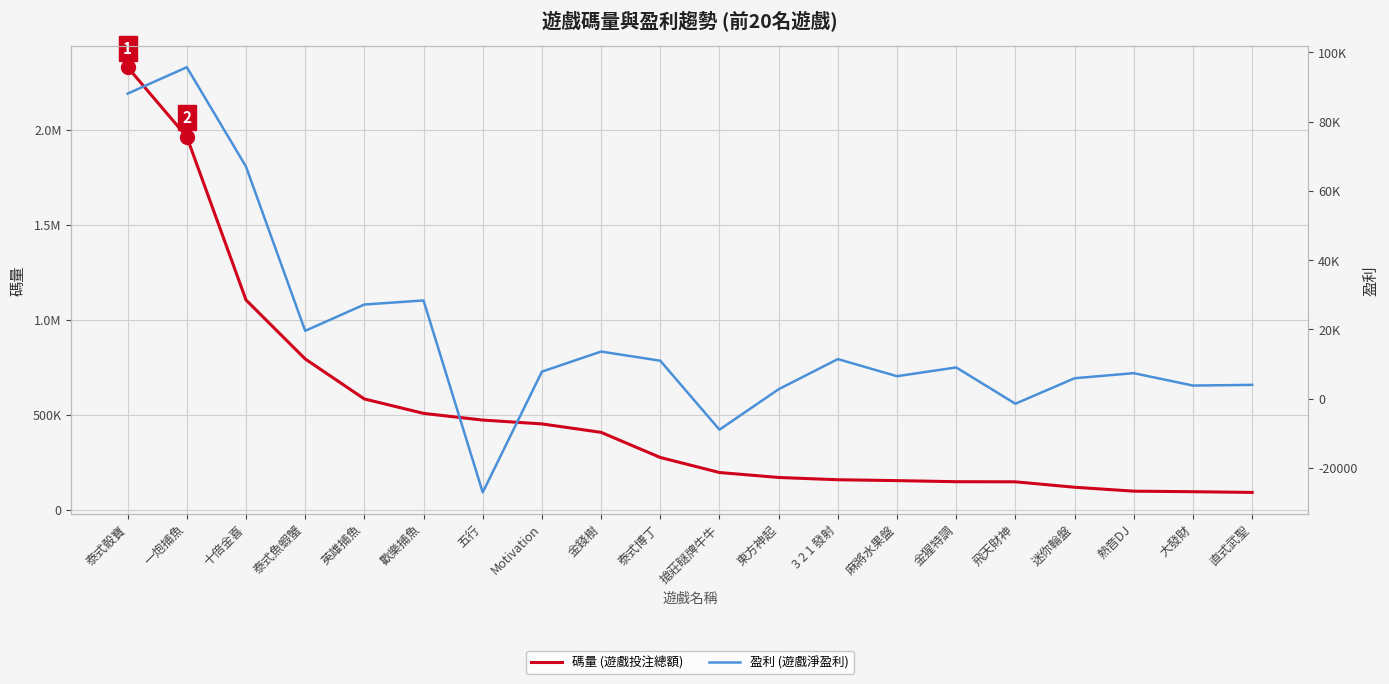

What is the label of the 1st point from the left?

泰式骰寶